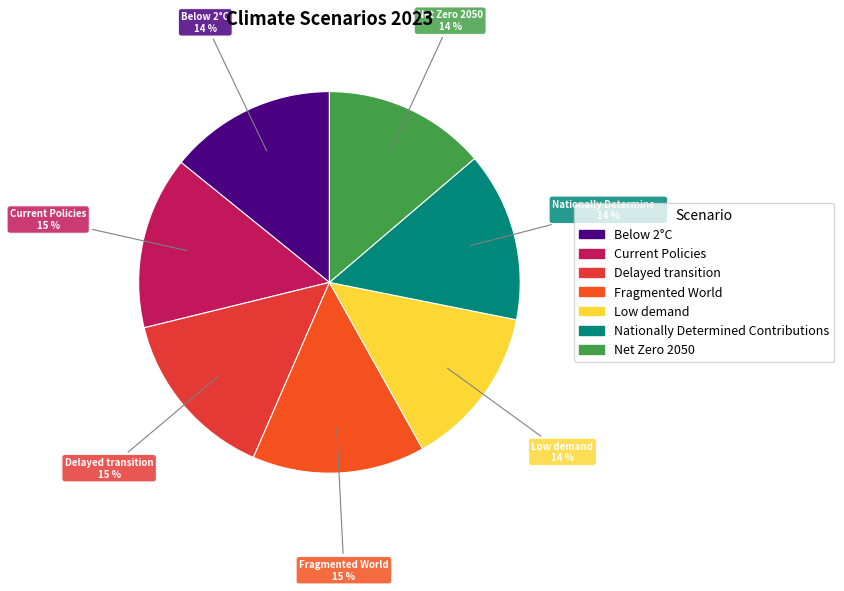

To the nearest percent, what is the combined percentage of Below 2°C and Delayed transition?

29%